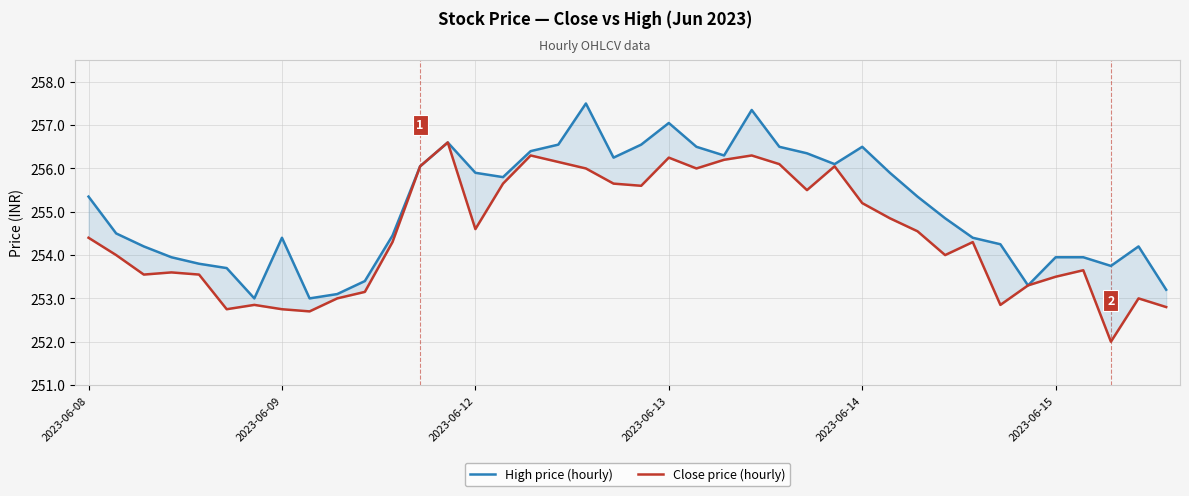

Does the chart have visible grid lines?

Yes